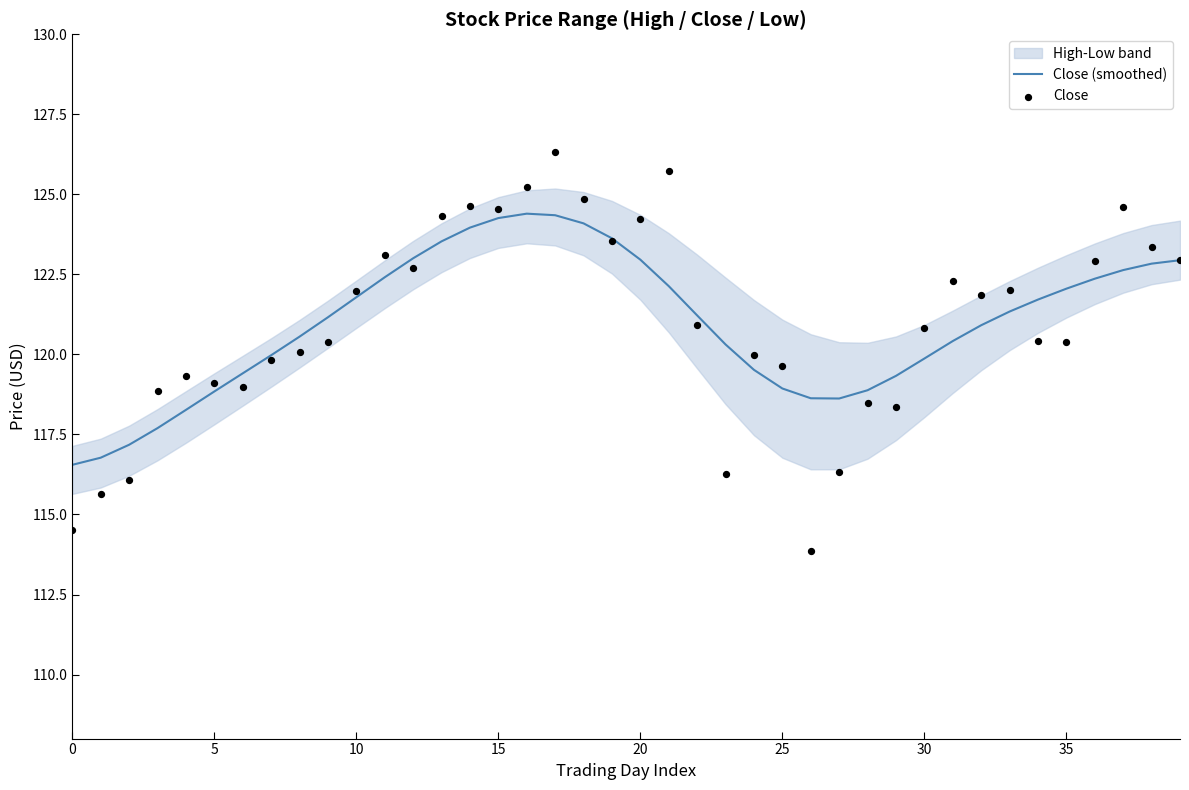

Which series contains the highest Y value?

Close